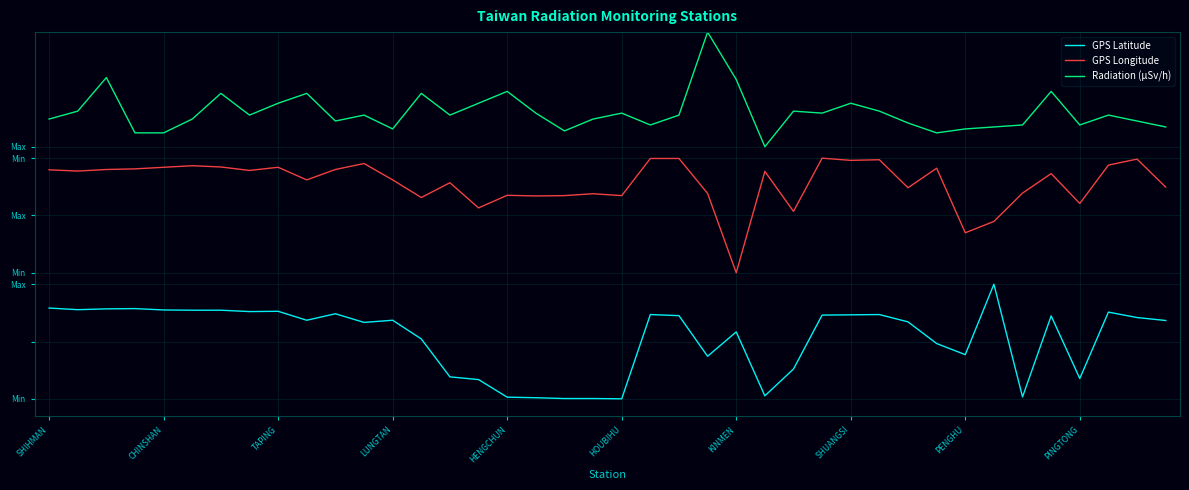

What are all the series names shown in the legend?

GPS Latitude, GPS Longitude, Radiation (µSv/h)